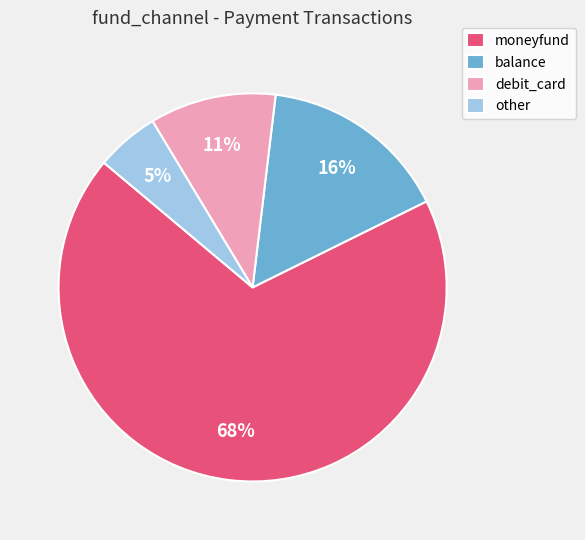

Count the number of slices in the pie.

4